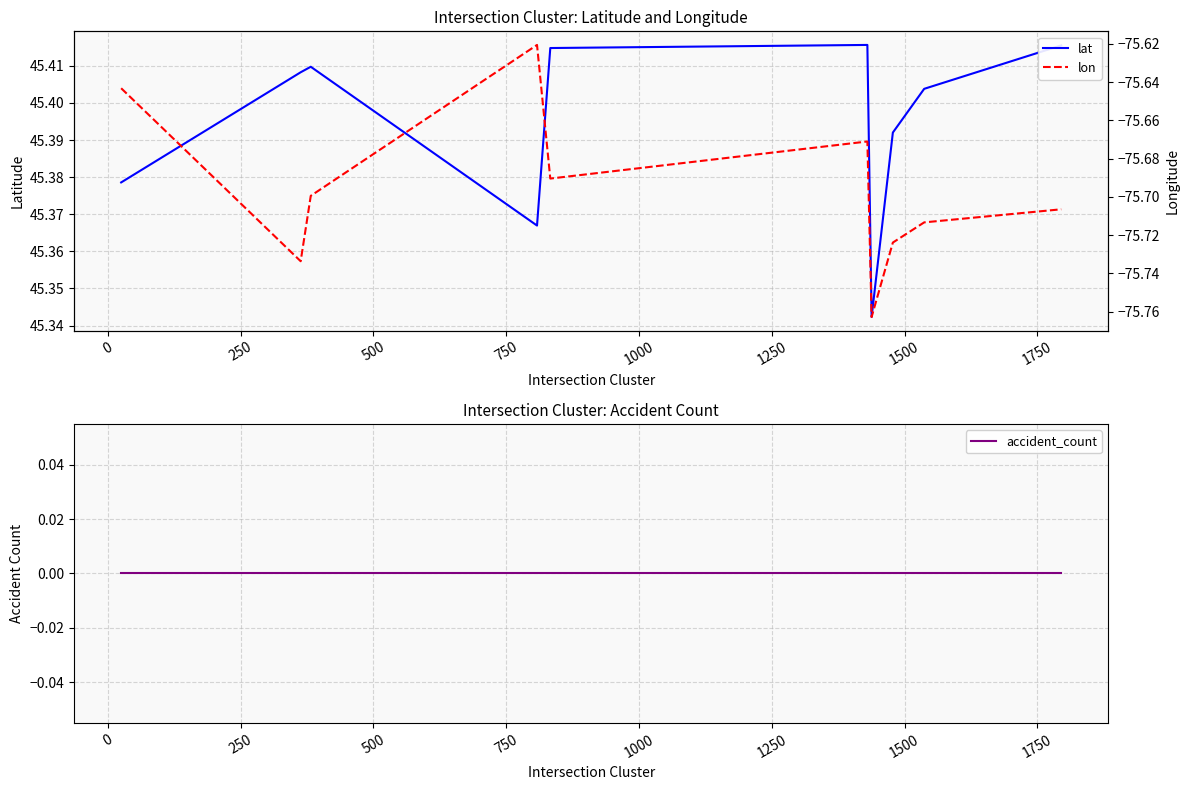

What is the spread (max minus min) of values at 500?

121.0